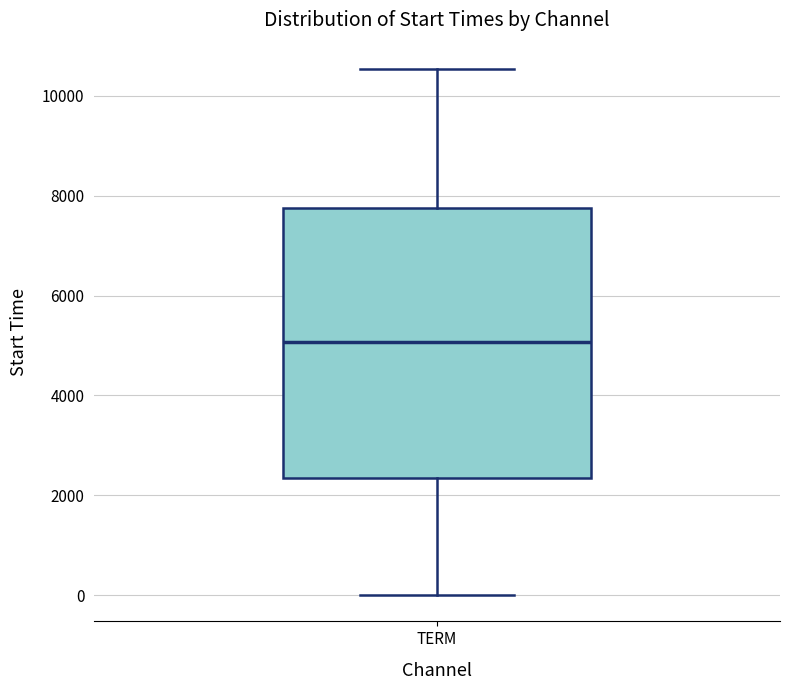

Read this box plot against the y-axis: the position of the median line, the range covered by the box, and the ends of both whiskers. The values are not printed on the chart, so give them approximately, as read against the axis.

median 5000, box 2400 to 7800, whiskers 0 to 10600